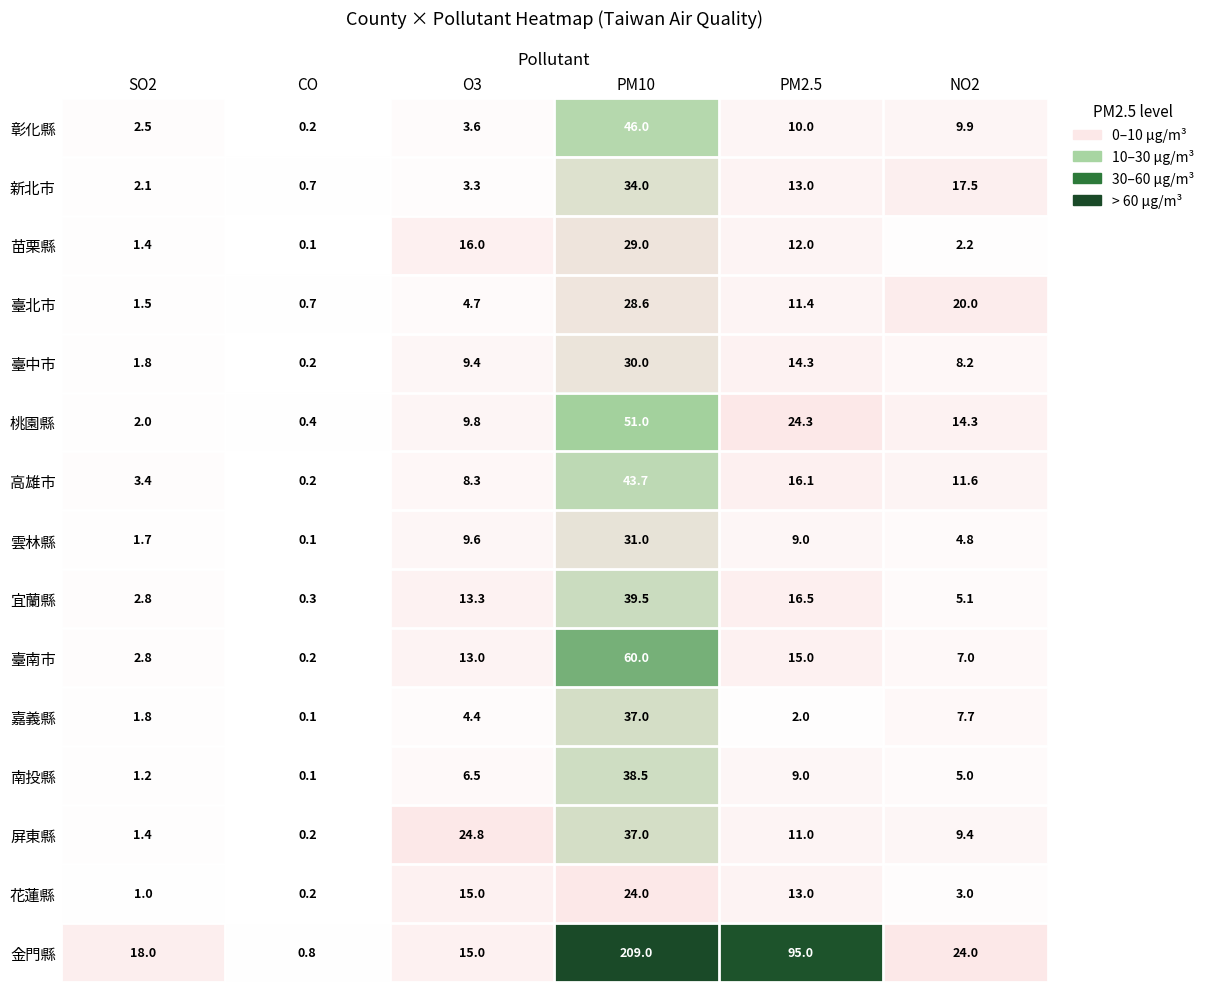

The value of 臺南市 at SO2 is 4.6. True or false?

False